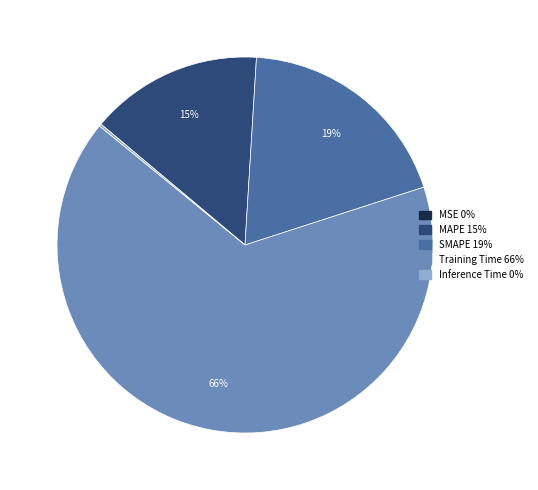

True or false: Training Time accounts for 80% of the total.

False